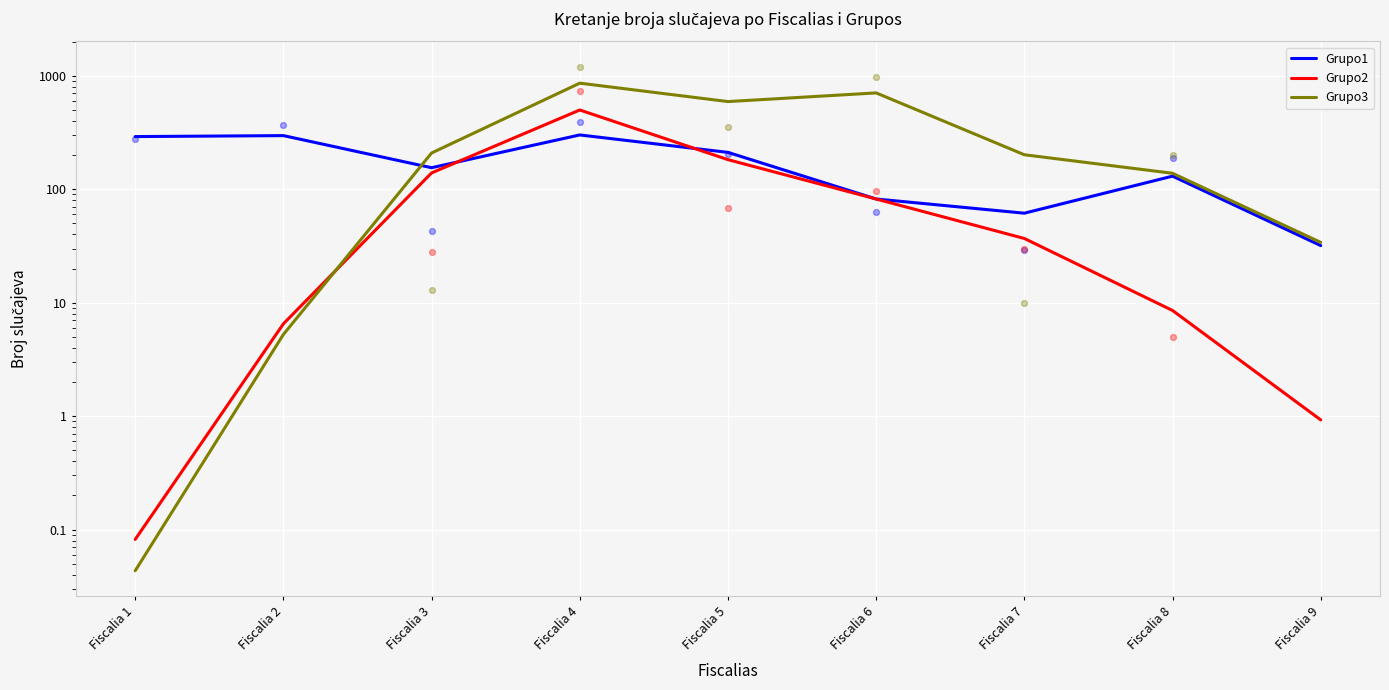

At how many categories does at least one series exceed 516?

3